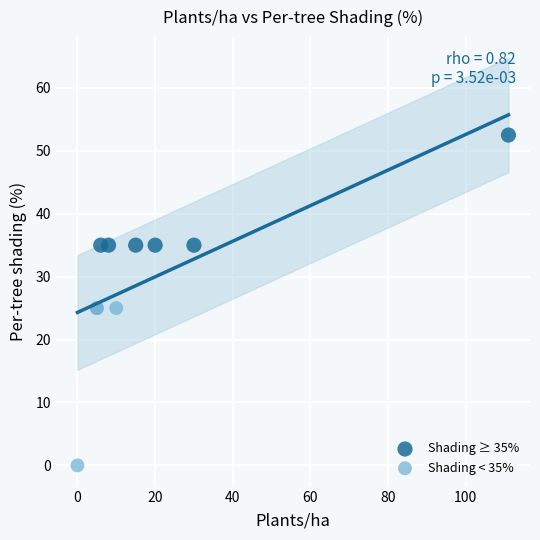

Which series contains the highest Y value?

Shading ≥ 35%